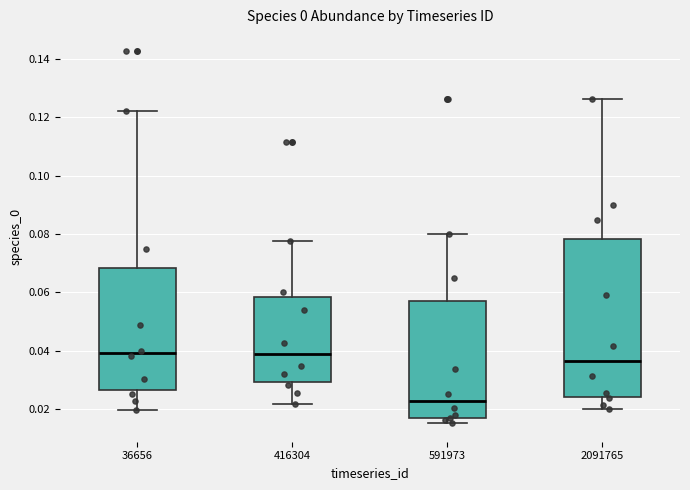

Reading left to right, read every box against the y-axis: the position of its median line, the range the box covers, and the ends of its whiskers. The values are not printed on the chart, so give them approximately, as read against the axis.

36656: median 0.040, box 0.026 to 0.068, whiskers 0.020 to 0.122
416304: median 0.038, box 0.030 to 0.058, whiskers 0.022 to 0.078
591973: median 0.022, box 0.018 to 0.058, whiskers 0.016 to 0.080
2091765: median 0.036, box 0.024 to 0.078, whiskers 0.020 to 0.126